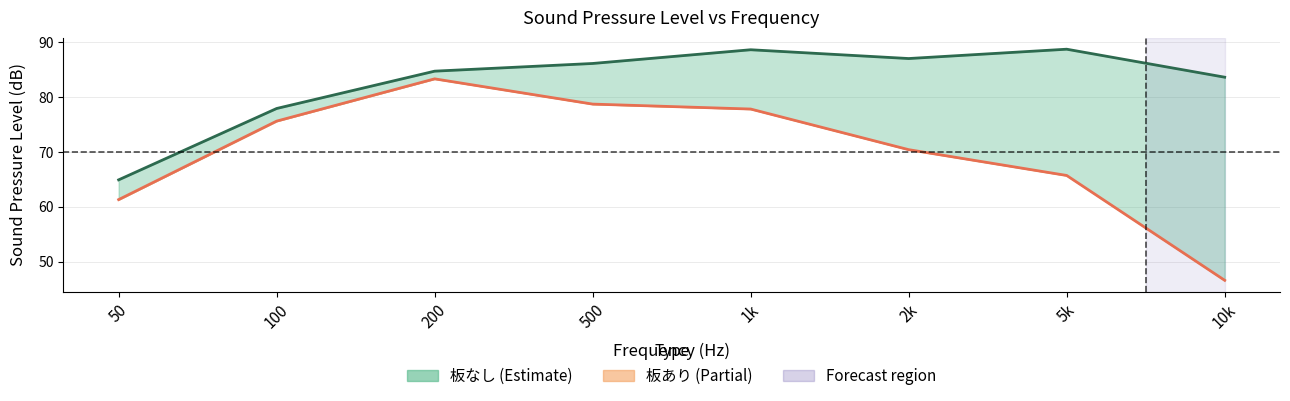

True or false: 板なし (upper) has more than 1 interior local peaks.

True